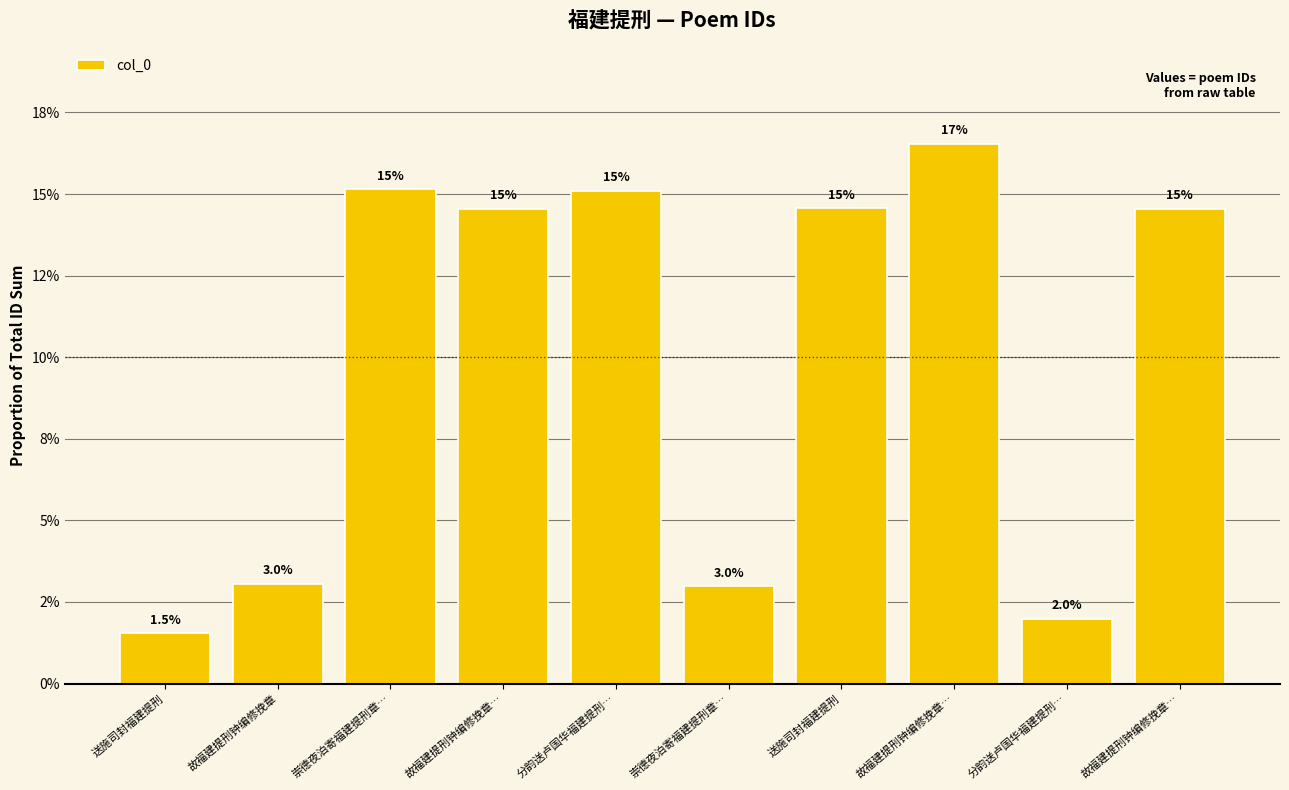

Rank the categories by value from highest to lowest.

故福建提刑钟编修挽章…, 崇德夜泊寄福建提刑章…, 分韵送卢国华福建提刑…, 送施司封福建提刑, 故福建提刑钟编修挽章…, 故福建提刑钟编修挽章…, 故福建提刑钟编修挽章, 崇德夜泊寄福建提刑章…, 分韵送卢国华福建提刑…, 送施司封福建提刑